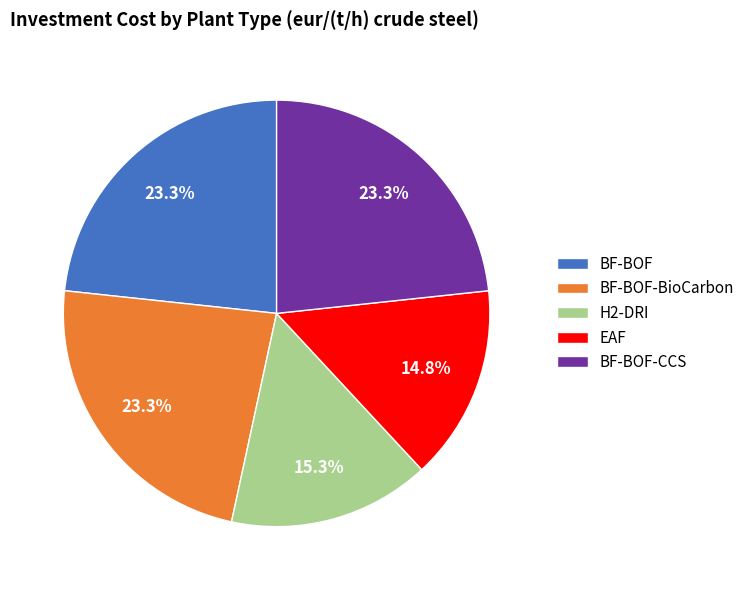

True or false: BF-BOF accounts for 23% of the total.

True